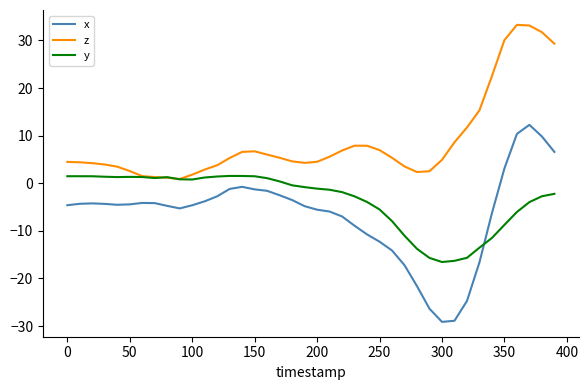

What are all the series names shown in the legend?

x, z, y